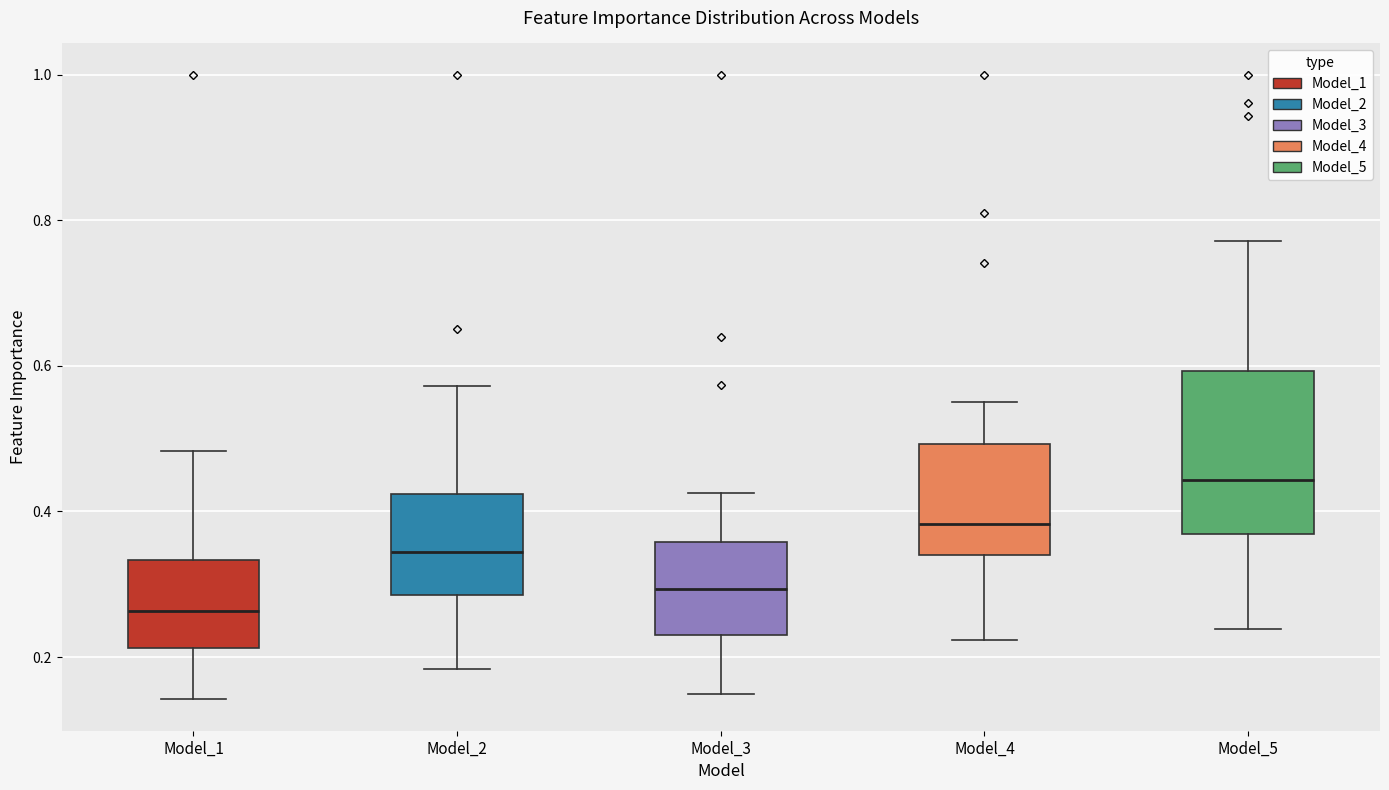

Which box's median line is the lowest?

Model_1